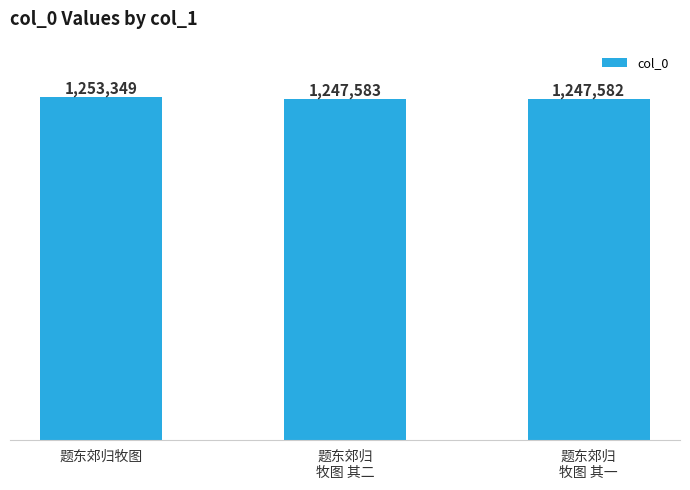

True or false: the data shows 559236 at 题东郊归
牧图 其二.

False